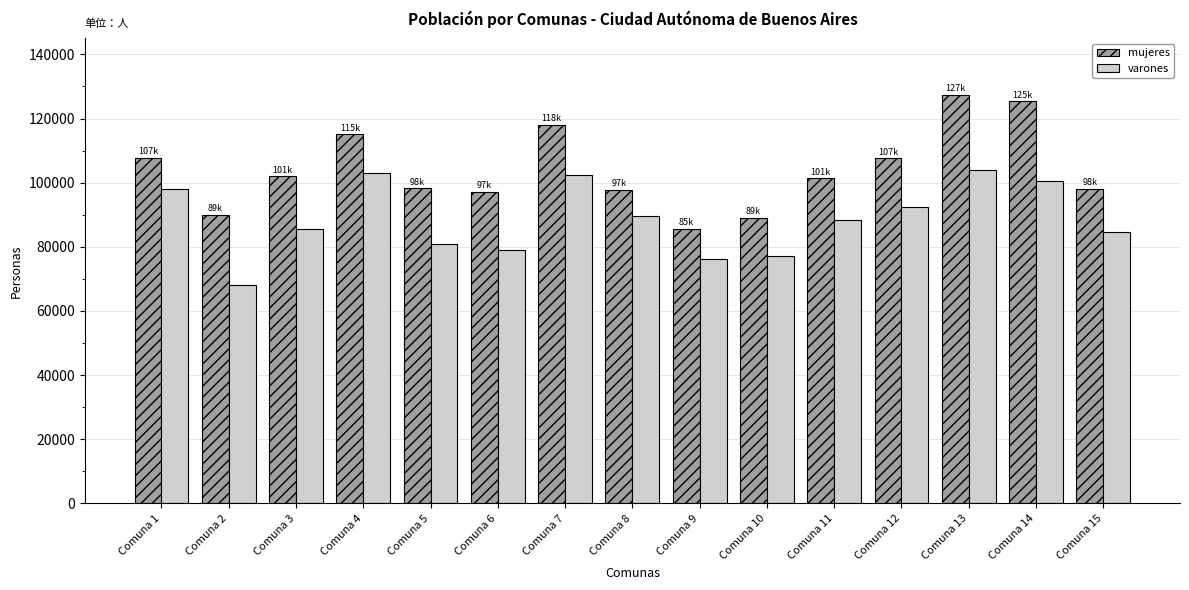

What is the difference between the highest and lowest values at Comuna 15?

13604